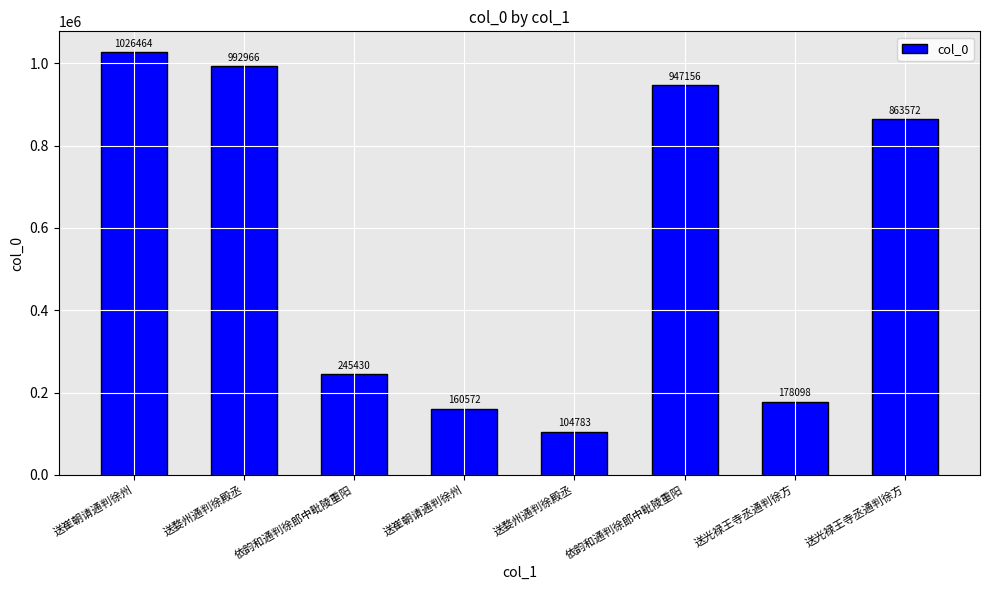

The value at 依韵和通判徐郎中毗陵重阳 is 100843. True or false?

False